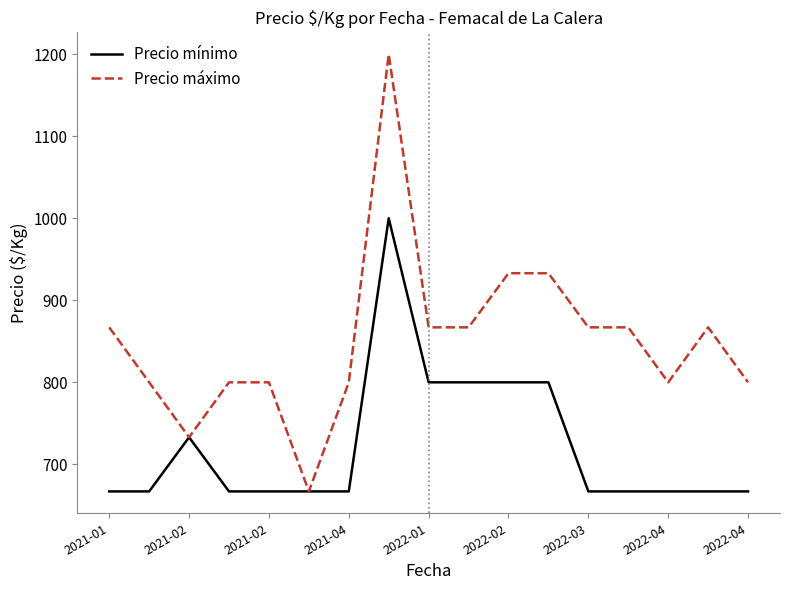

Which series has the largest total across all categories?

Precio máximo